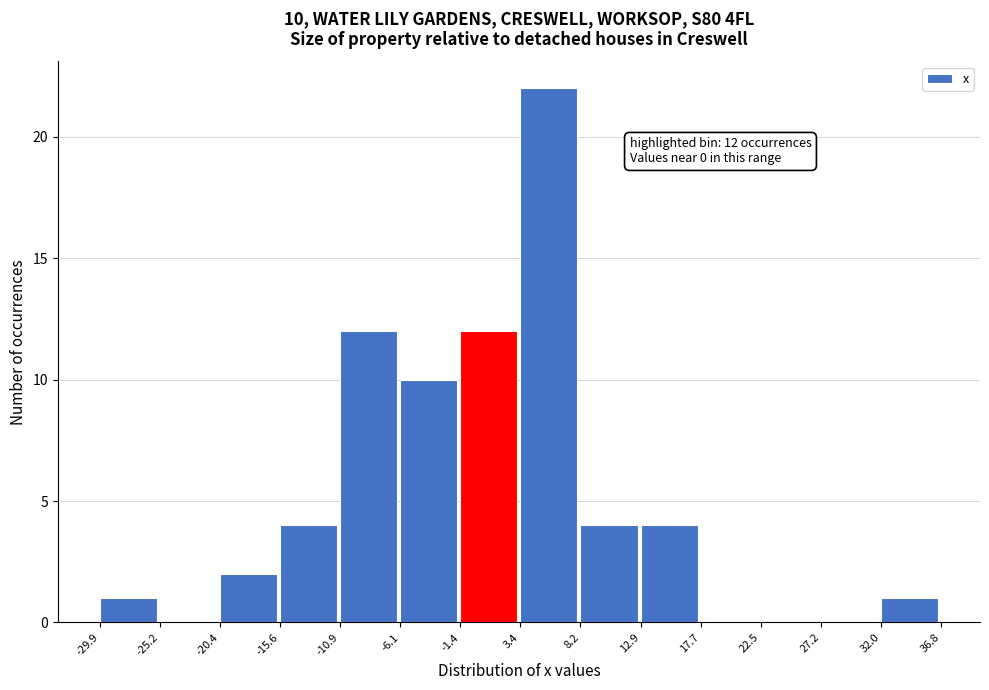

Which range on the x-axis has the tallest bar?

3.4 to 8.2